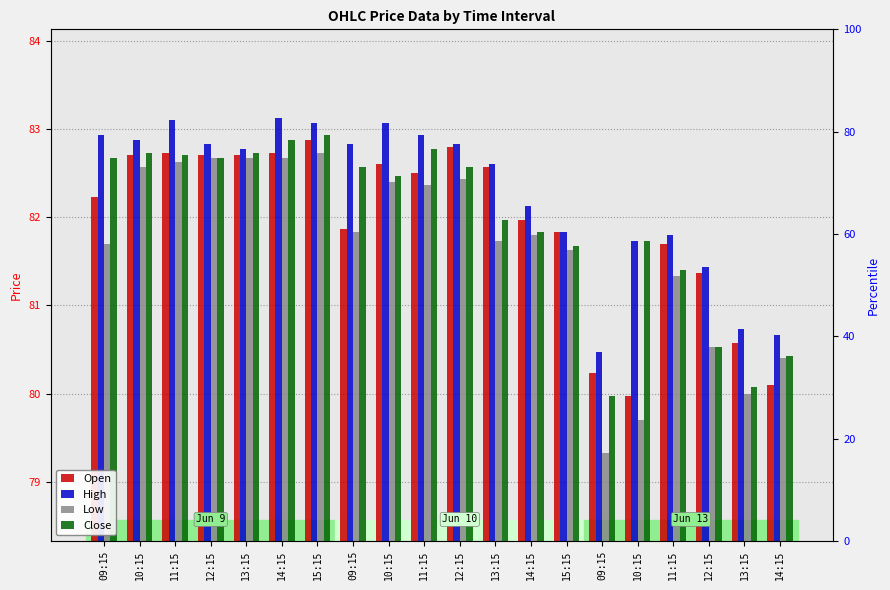

Reading left to right, extract all data points from this chart.

Open: 82.2	82.7	82.7	82.7	82.7	82.7	82.9	81.9	82.6	82.5	82.8	82.6	82.0	81.8	80.2	80.0	81.7	81.4	80.6	80.1
High: 82.9	82.9	83.1	82.8	82.8	83.1	83.1	82.8	83.1	82.9	82.8	82.6	82.1	81.8	80.5	81.7	81.8	81.4	80.7	80.7
Low: 81.7	82.6	82.6	82.7	82.7	82.7	82.7	81.8	82.4	82.4	82.4	81.7	81.8	81.6	79.3	79.7	81.3	80.5	80.0	80.4
Close: 82.7	82.7	82.7	82.7	82.7	82.9	82.9	82.6	82.5	82.8	82.6	82.0	81.8	81.7	80.0	81.7	81.4	80.5	80.1	80.4